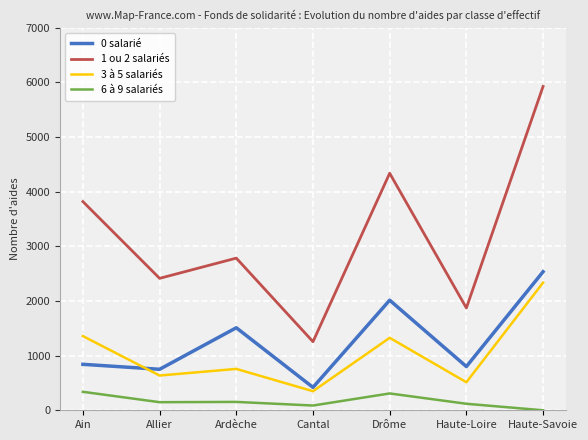

What is the total value across all series at Allier?

3948